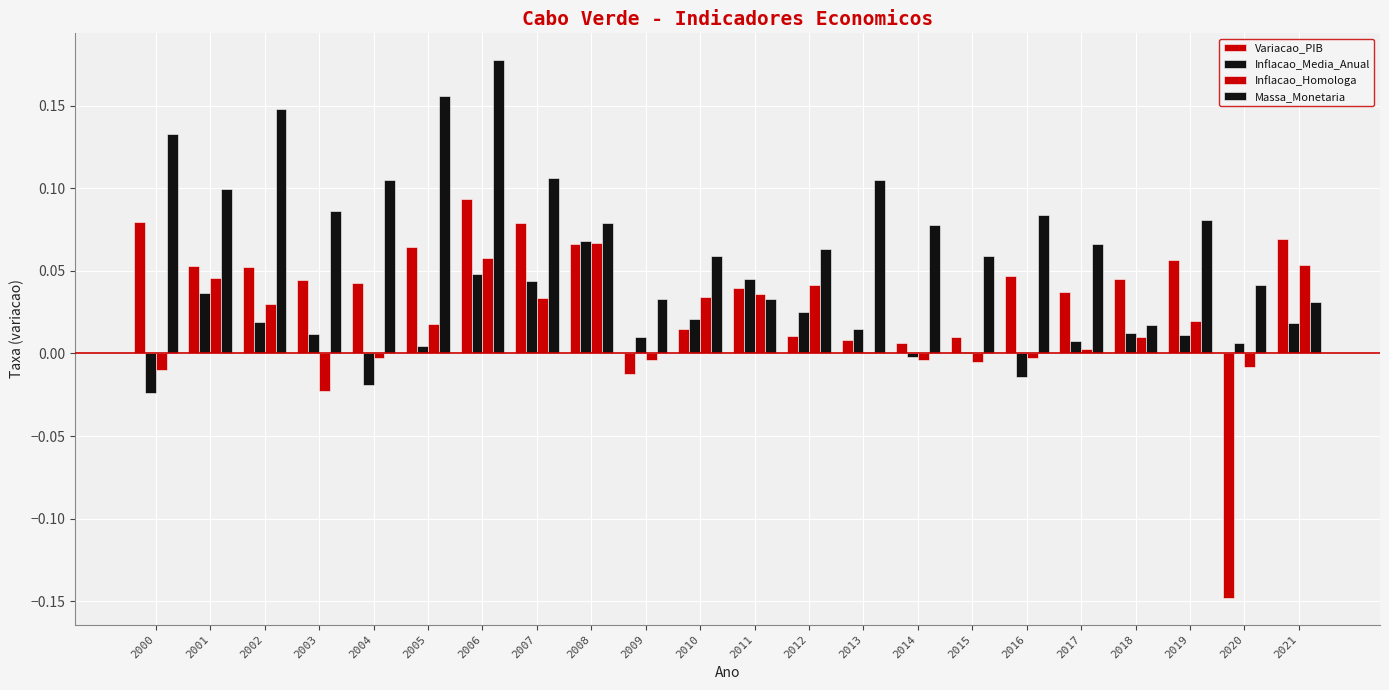

Count the number of categories in the chart.

22